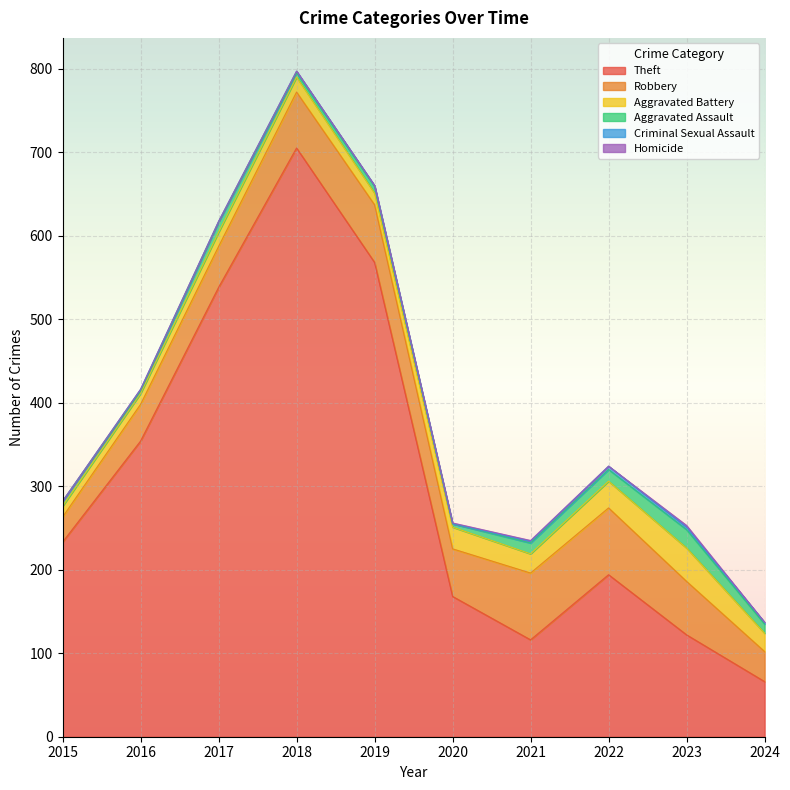

What is the difference between the maximum and minimum values in the Theft series?

639